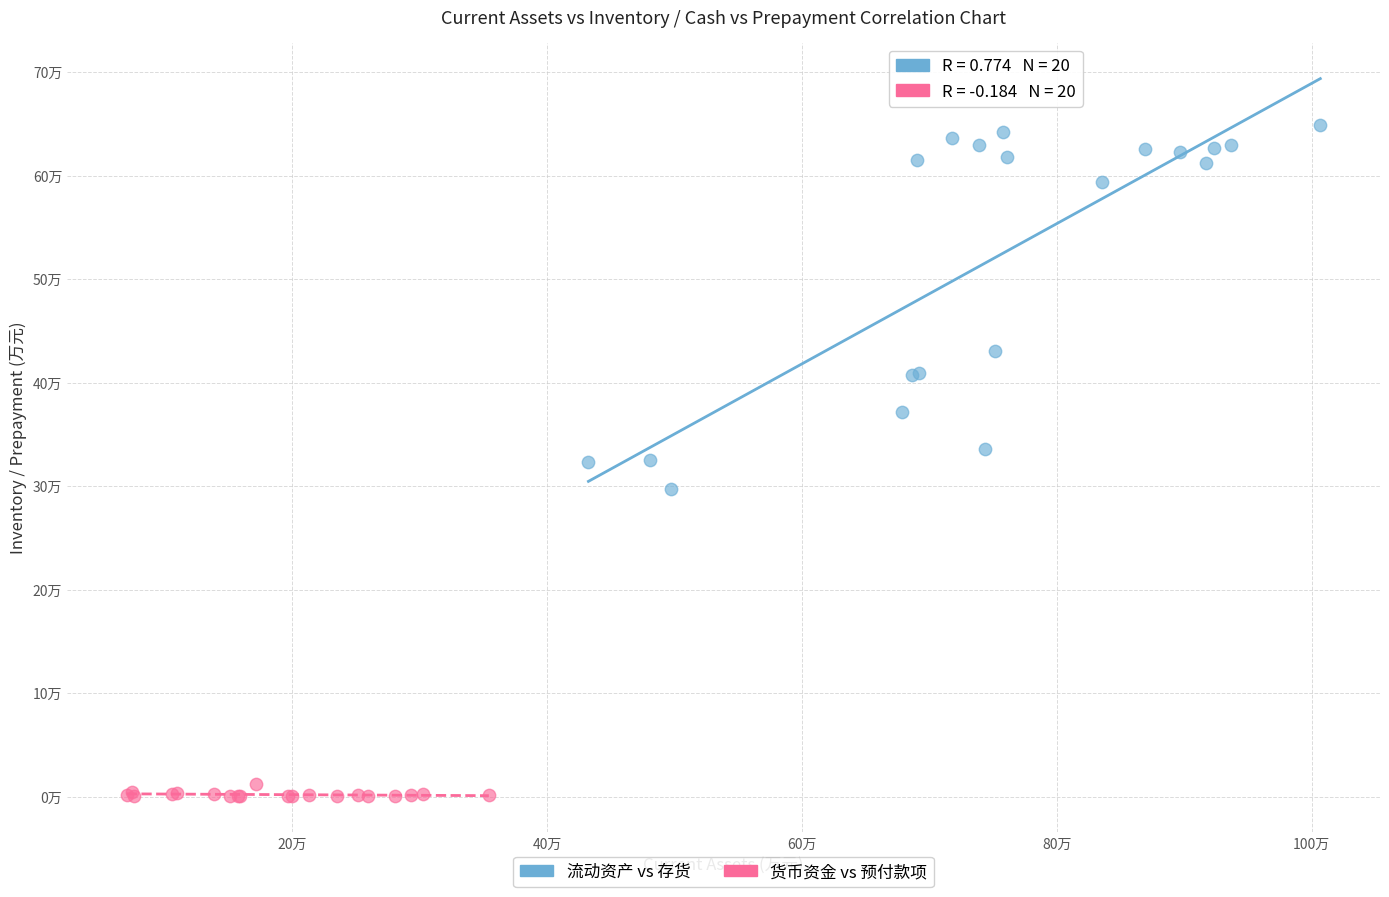

Which series contains the highest Y value?

流动资产 vs 存货